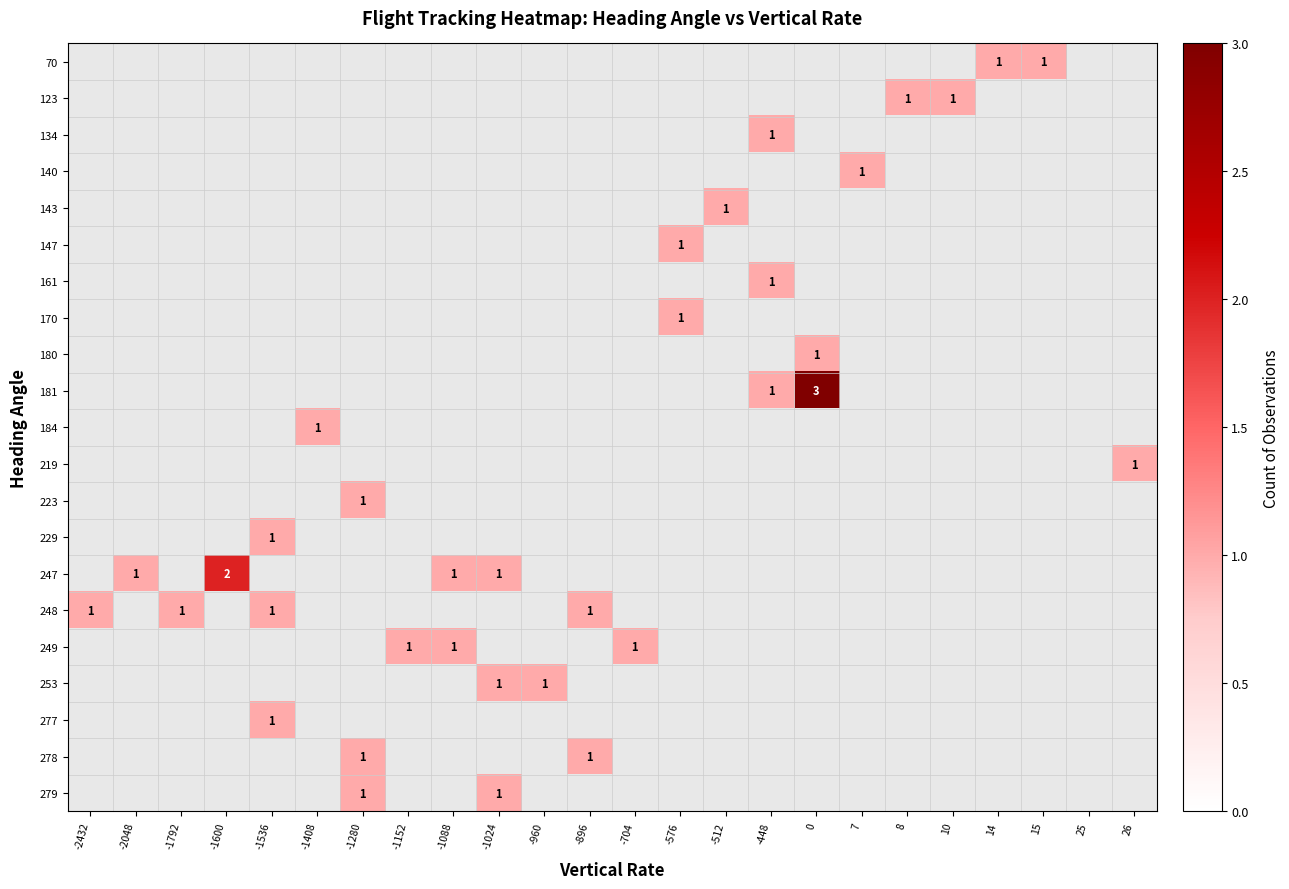

How many positive values does the 184 series have?

1